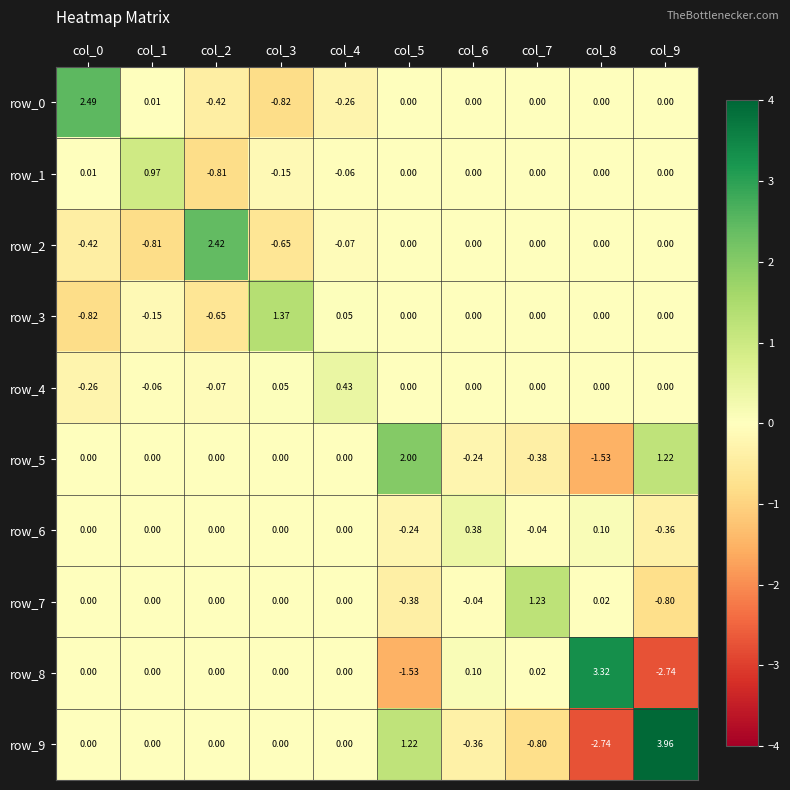

The row_6 series shows -0.2 at col_5. True or false?

True